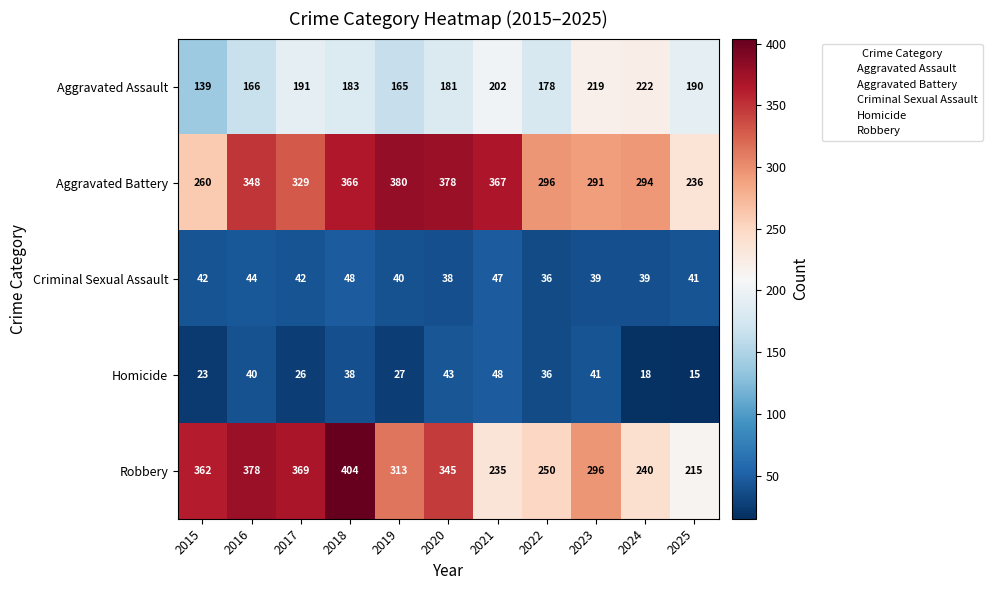

Which series has the largest total across all categories?

Aggravated Battery